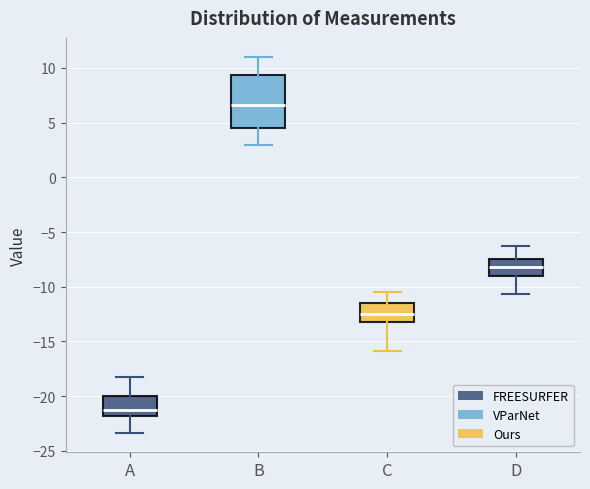

Which box has the highest median line?

B